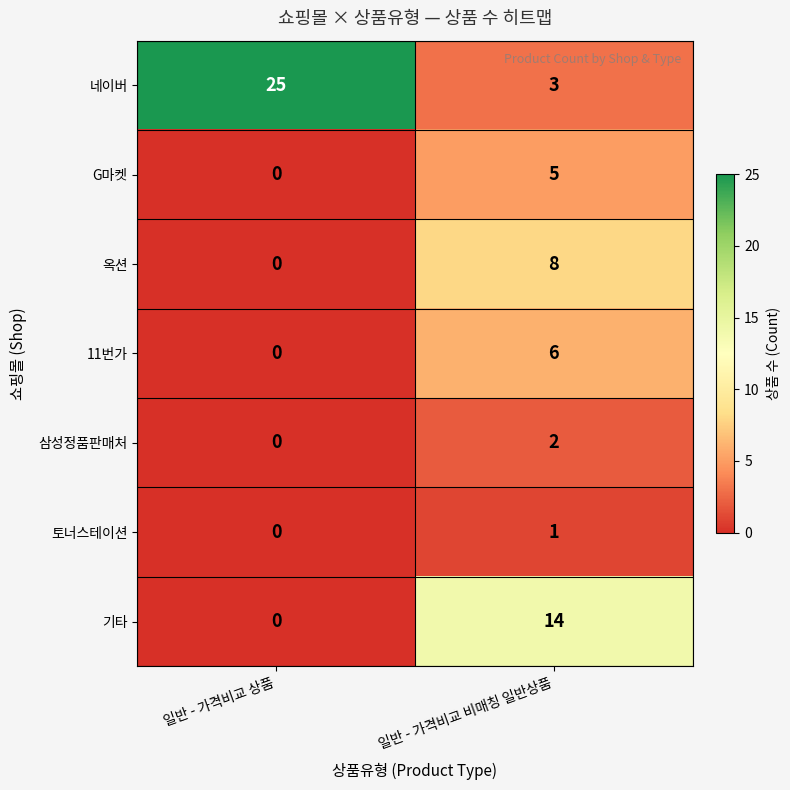

What value does the 옥션 series have at 일반 - 가격비교 비매칭 일반상품?

8